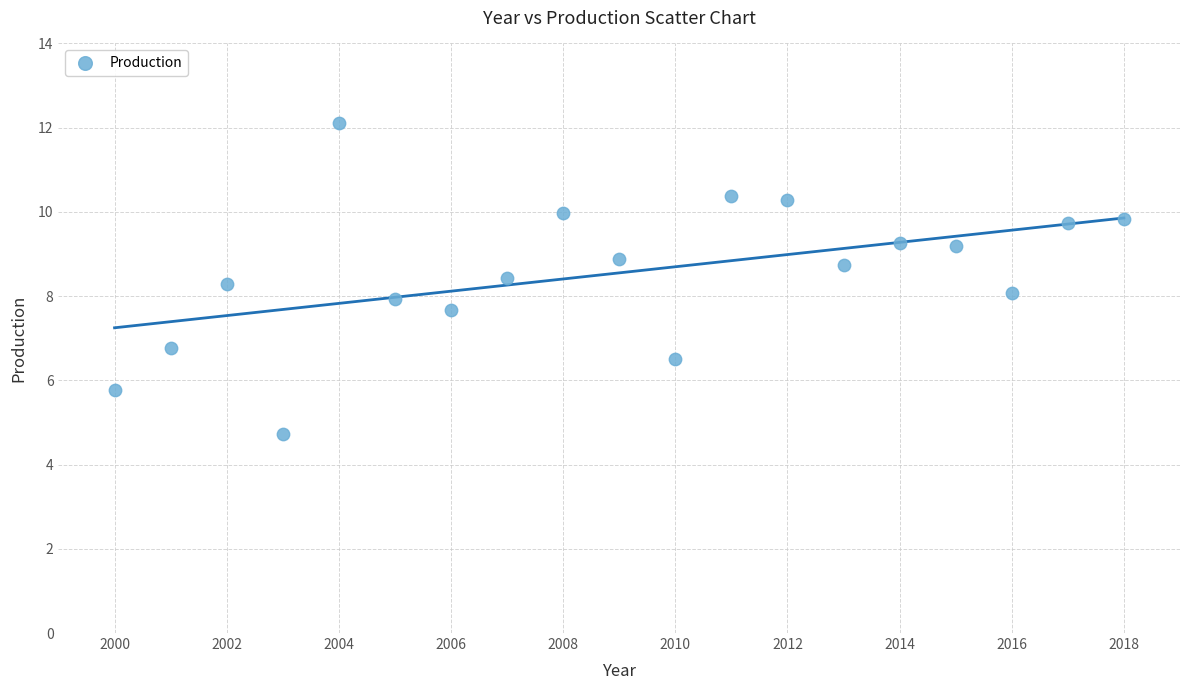

What is the range of Y values (max minus min)?

7.4